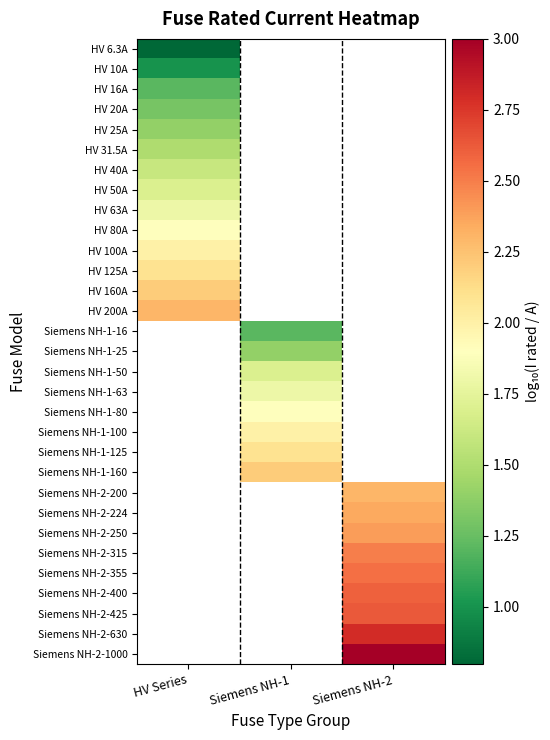

How many positive values does the HV 63A series have?

1